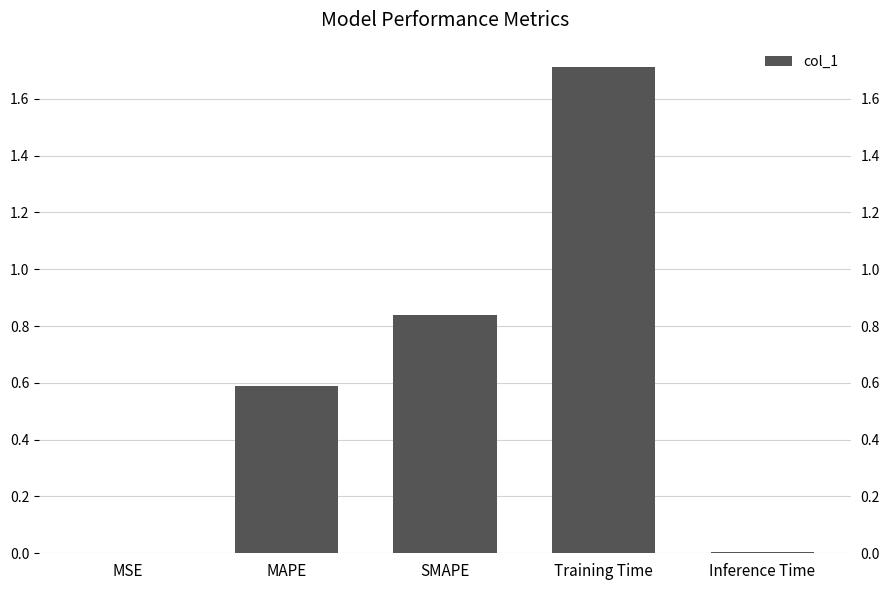

Reading left to right, list all the values displayed in this chart.

0.0	0.6	0.8	1.7	0.0